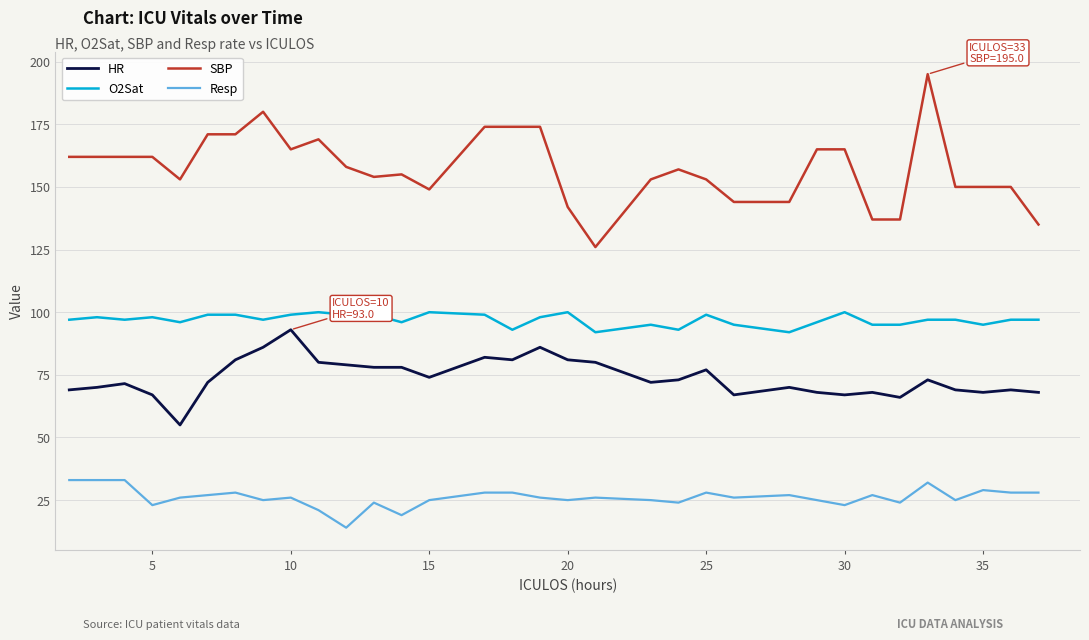

What is the smallest value displayed?

14.0